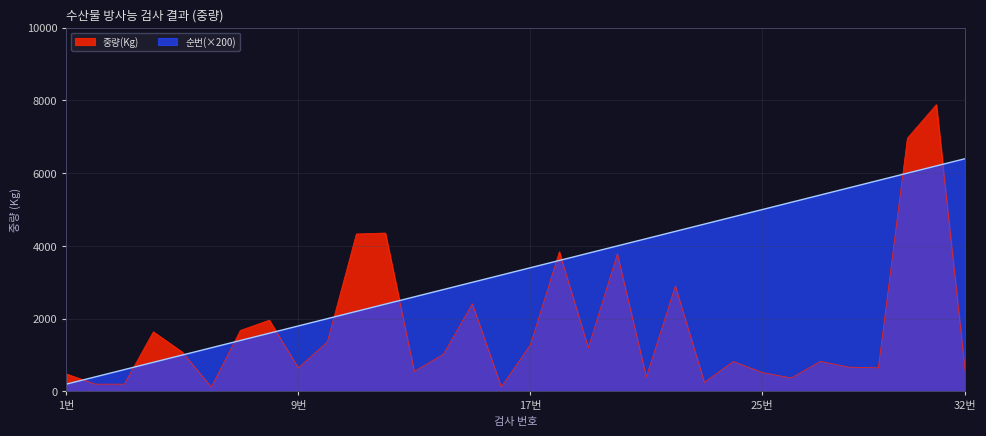

Read the 중량(Kg) value at 11, to the nearest 100.

4300